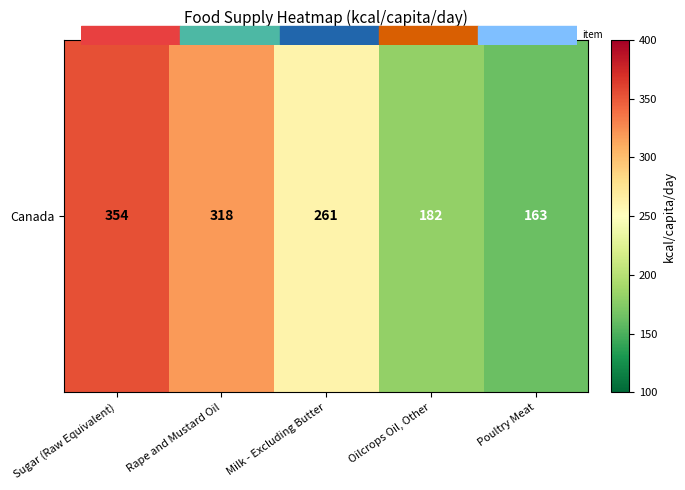

Reading left to right, extract all data points from this chart.

Sugar (Raw Equivalent)=354	Rape and Mustard Oil=318	Milk - Excluding Butter=261	Oilcrops Oil, Other=182	Poultry Meat=163